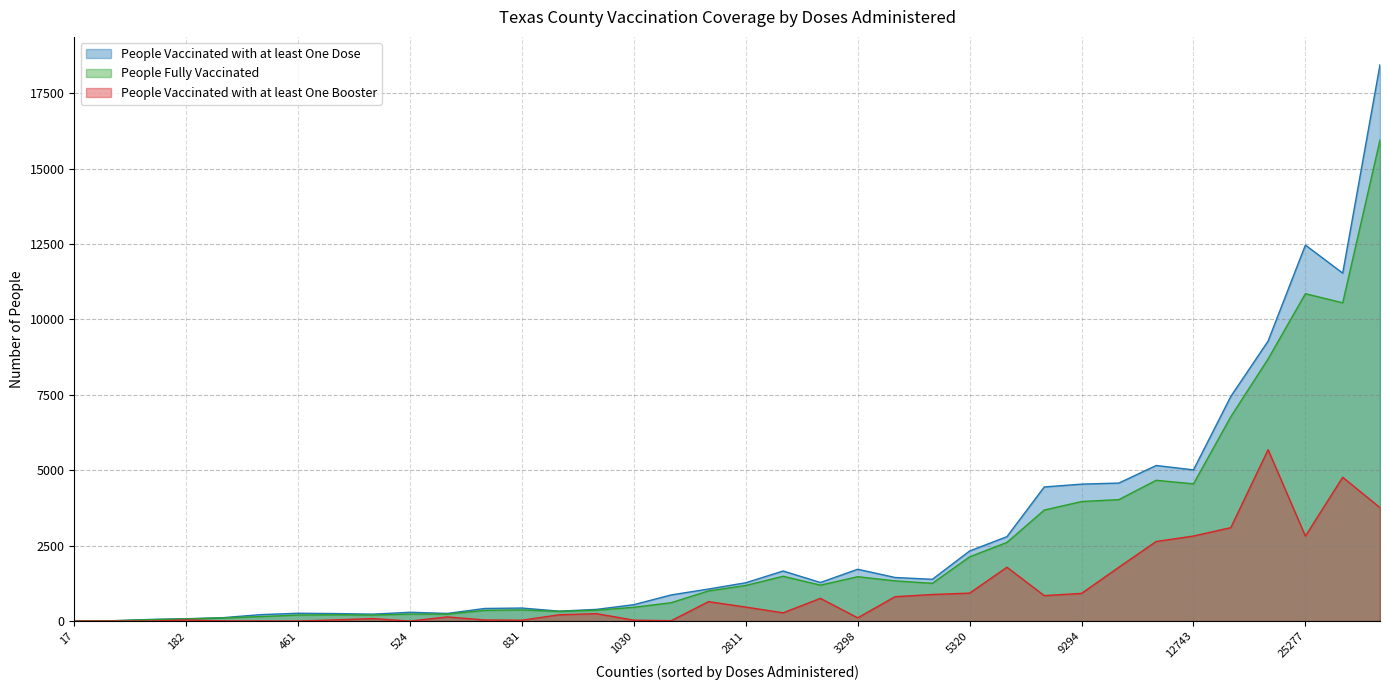

At 25277, list the series in order from largest to smallest.

People Vaccinated with at least One Dose, People Fully Vaccinated, People Vaccinated with at least One Booster